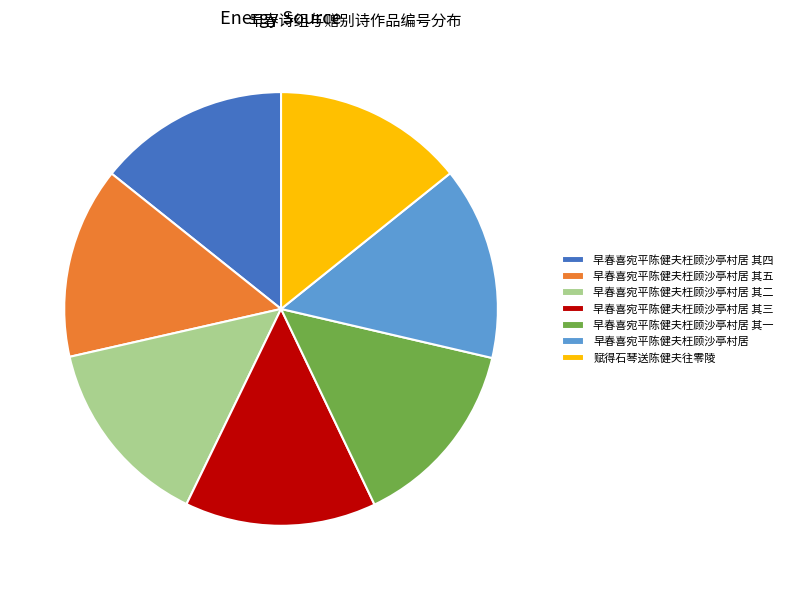

What is the ratio of the value at 早春喜宛平陈健夫枉顾沙亭村居 其二 to the value at 赋得石琴送陈健夫往零陵?

1.0